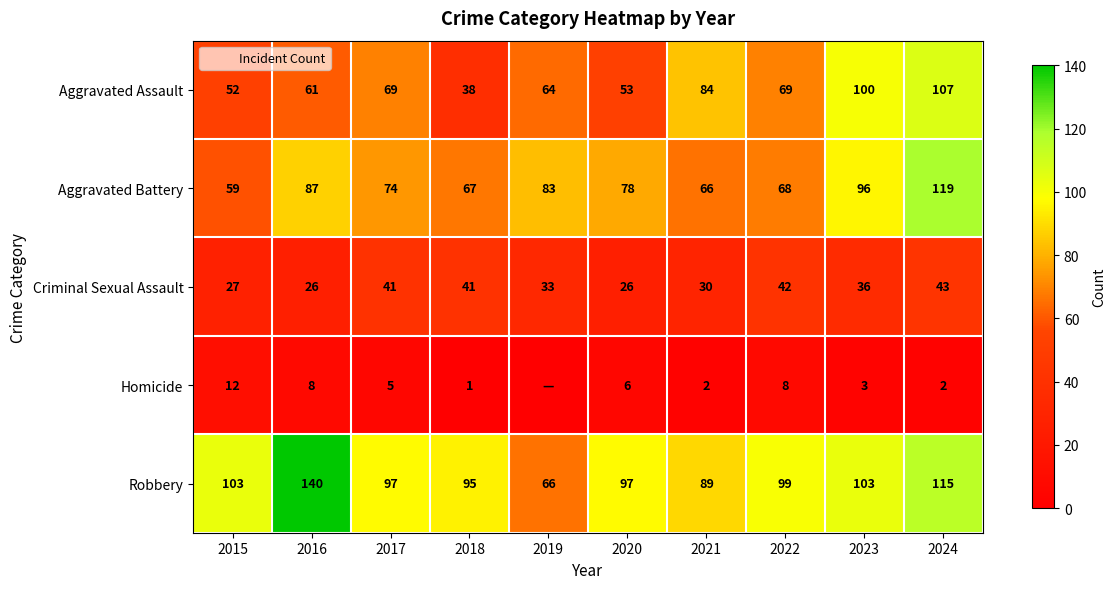

What is the total value across all series at 2022?

286